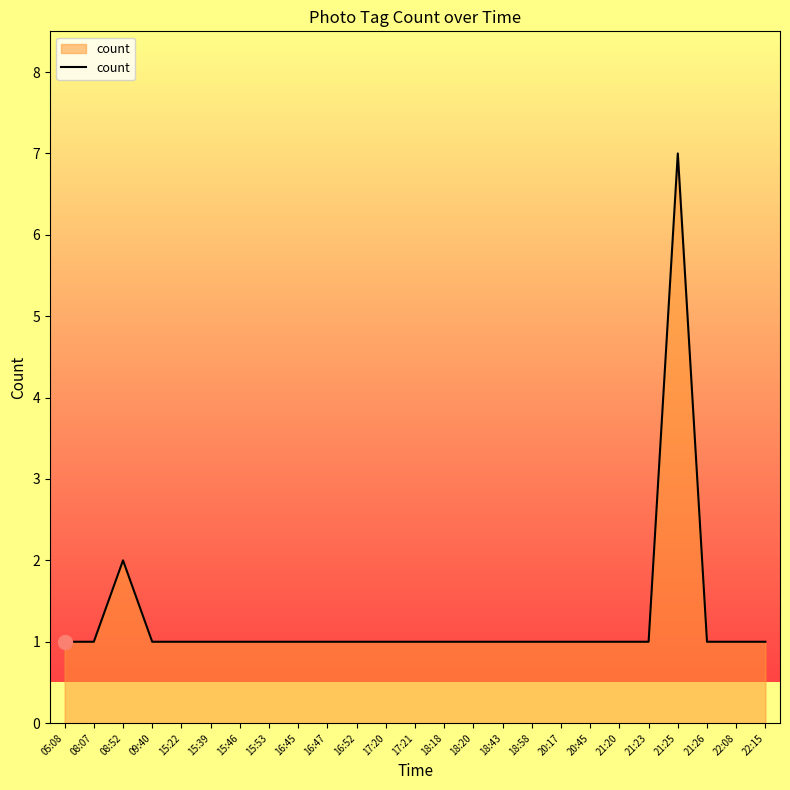

Reading left to right, transcribe all the data shown in this chart.

05:08=1	08:07=1	08:52=2	09:40=1	15:22=1	15:39=1	15:46=1	15:53=1	16:45=1	16:47=1	16:52=1	17:20=1	17:21=1	18:18=1	18:20=1	18:43=1	18:58=1	20:17=1	20:45=1	21:20=1	21:23=1	21:25=7	21:26=1	22:08=1	22:15=1